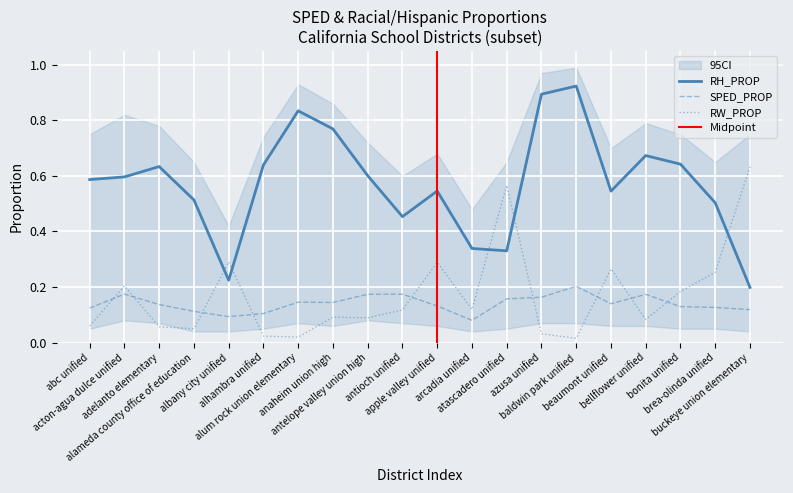

Where is the first local maximum for RH_PROP?

adelanto elementary